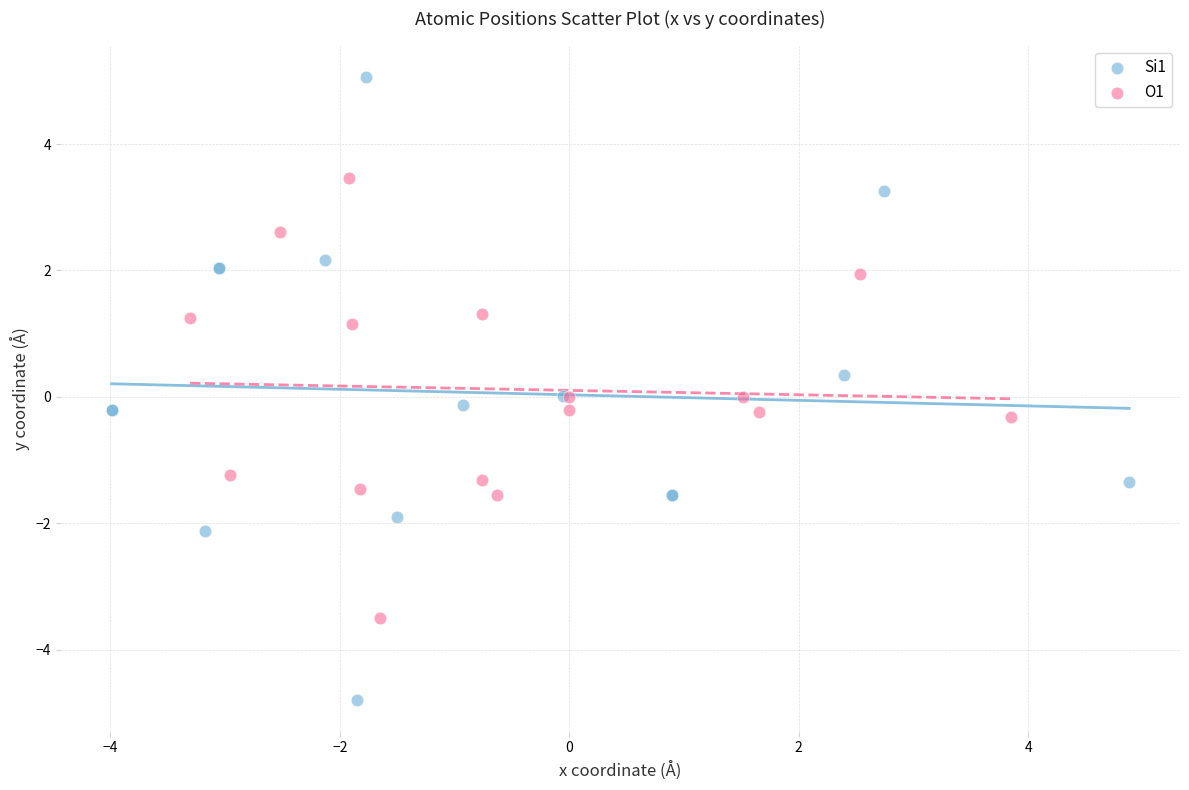

Which series has the largest Y range (max minus min)?

Si1